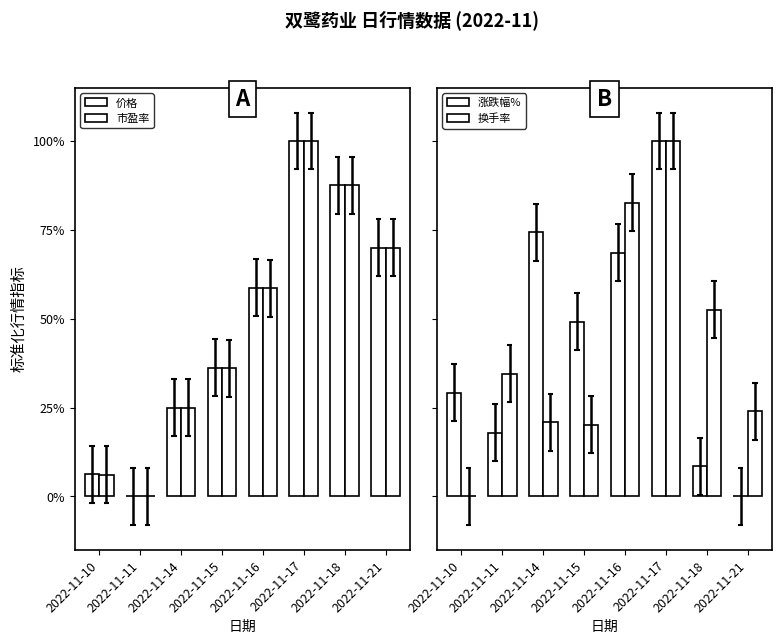

How many data points in 价格 are above 58?

4